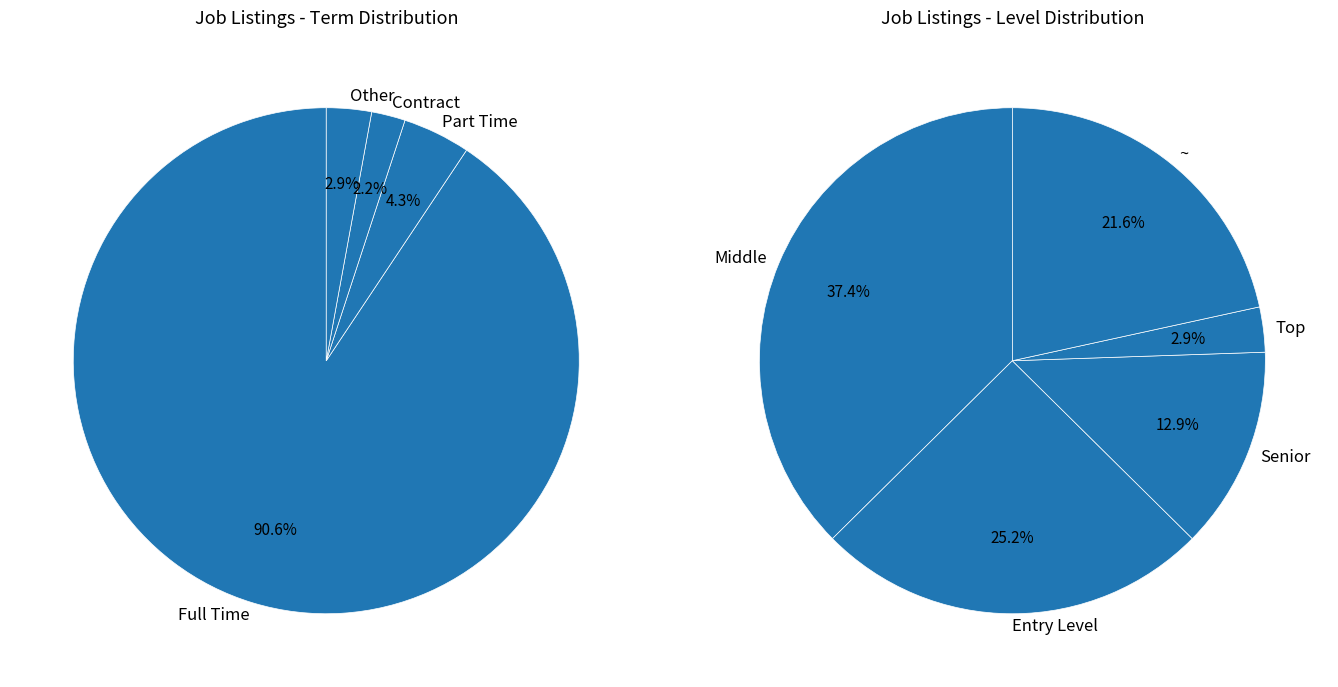

Count the number of slices in the pie.

4